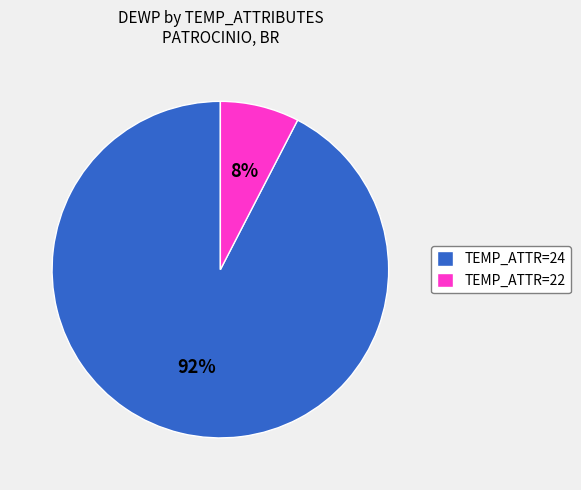

To the nearest percent, what is the average slice percentage?

50%